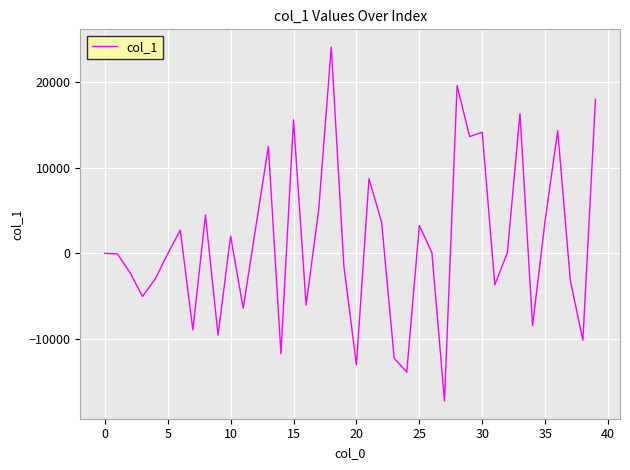

True or false: the data has more than 1 interior local peaks.

True